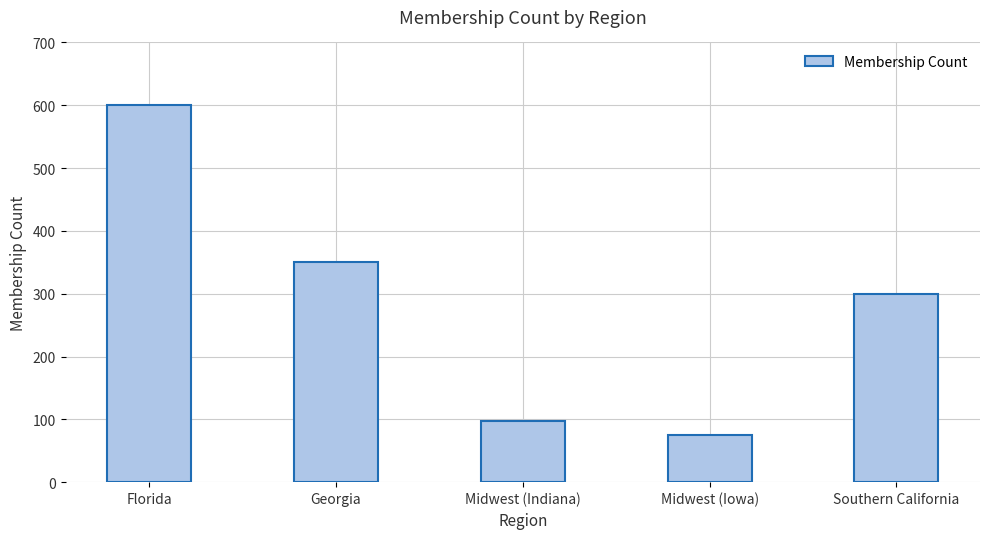

Is it true that the value at Florida is 833?

False